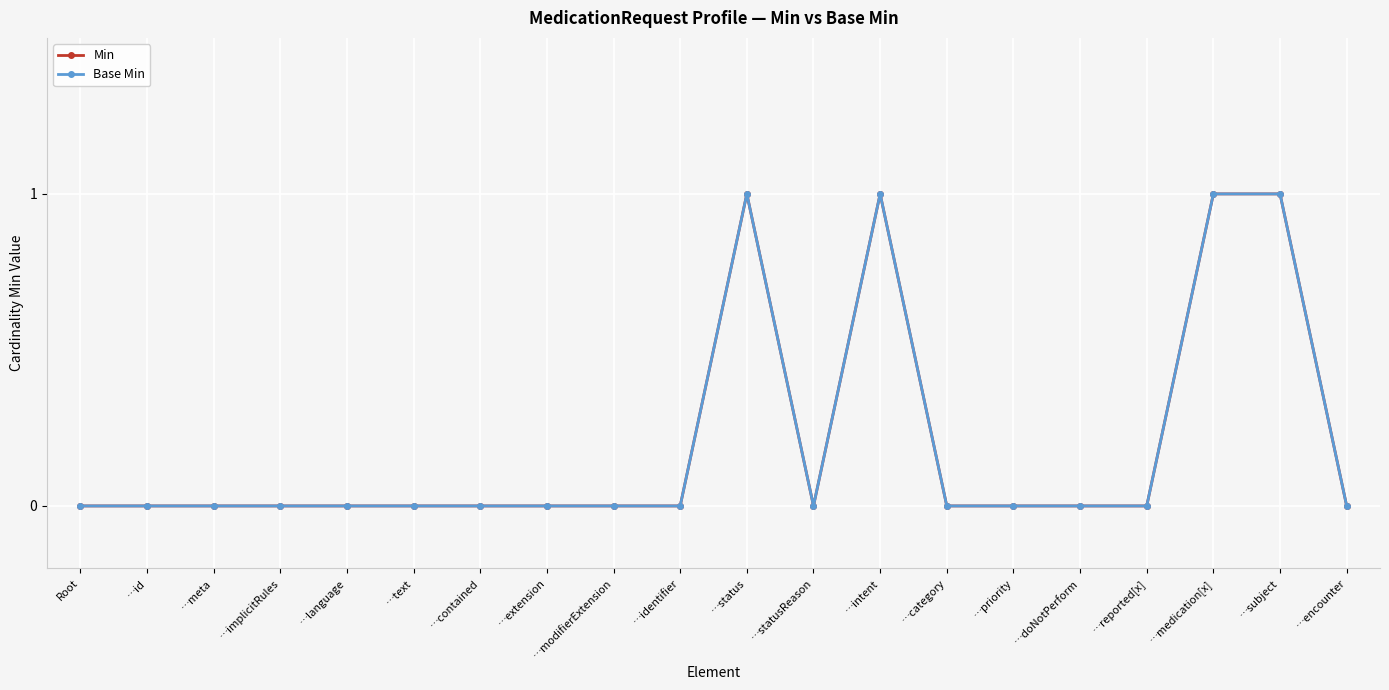

Is it true that Base Min equals 0 at …reported[x]?

True